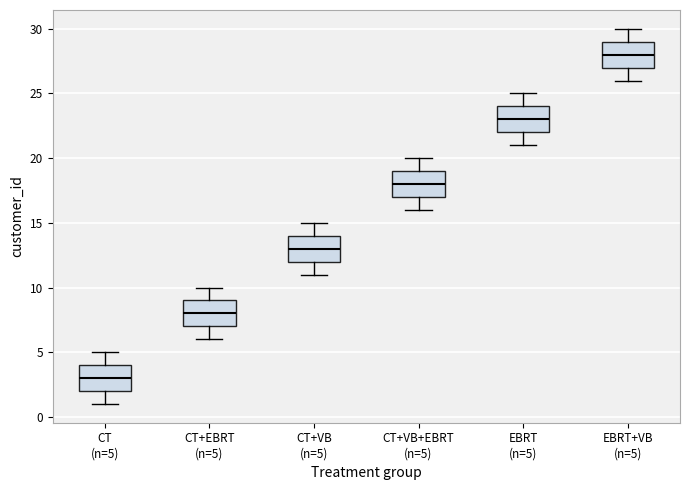

Where is the upper edge of the box for CT (n=5) on the y-axis? The values are not printed on the chart, so give them approximately, as read against the axis.

4